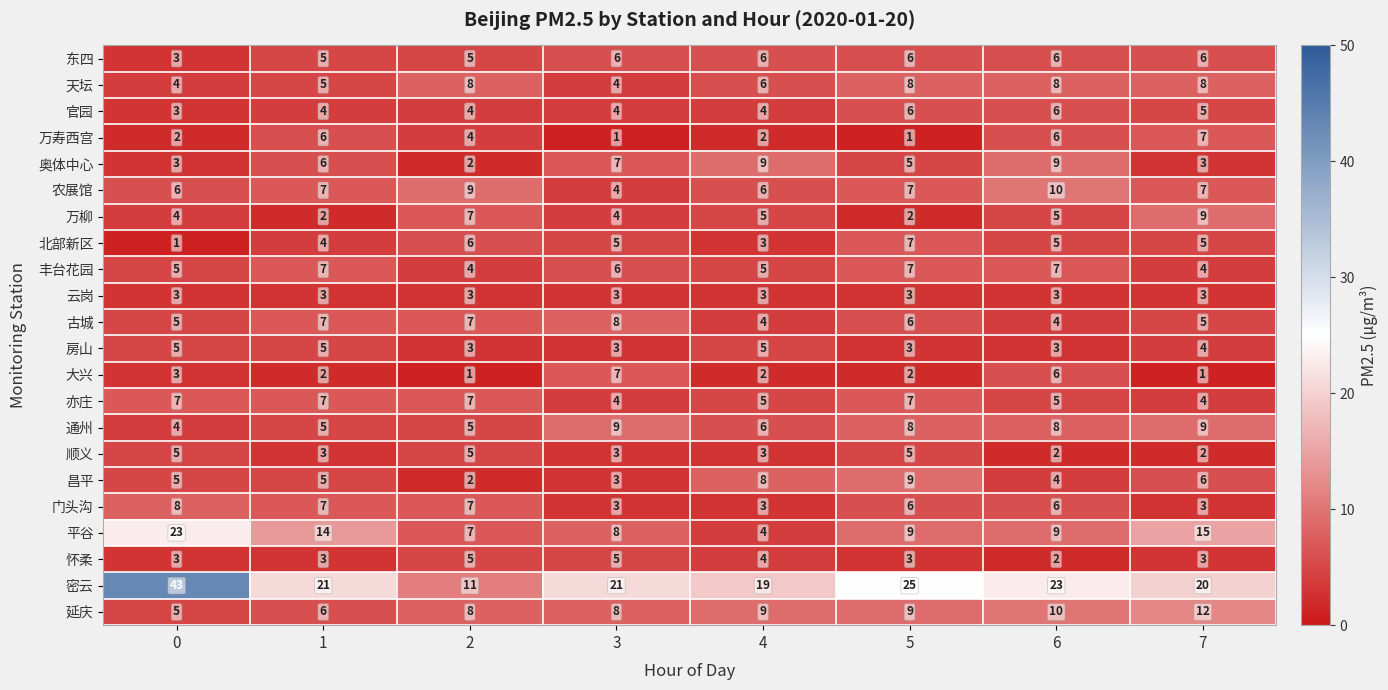

What is the minimum value for 房山?

3